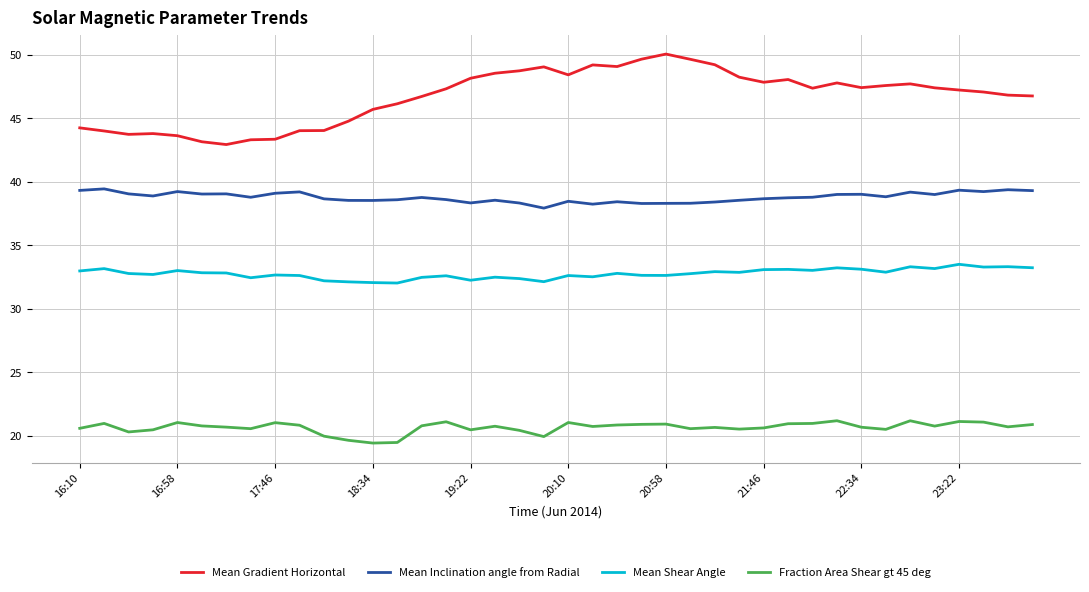

Which series has the widest spread of values?

Mean Gradient Horizontal